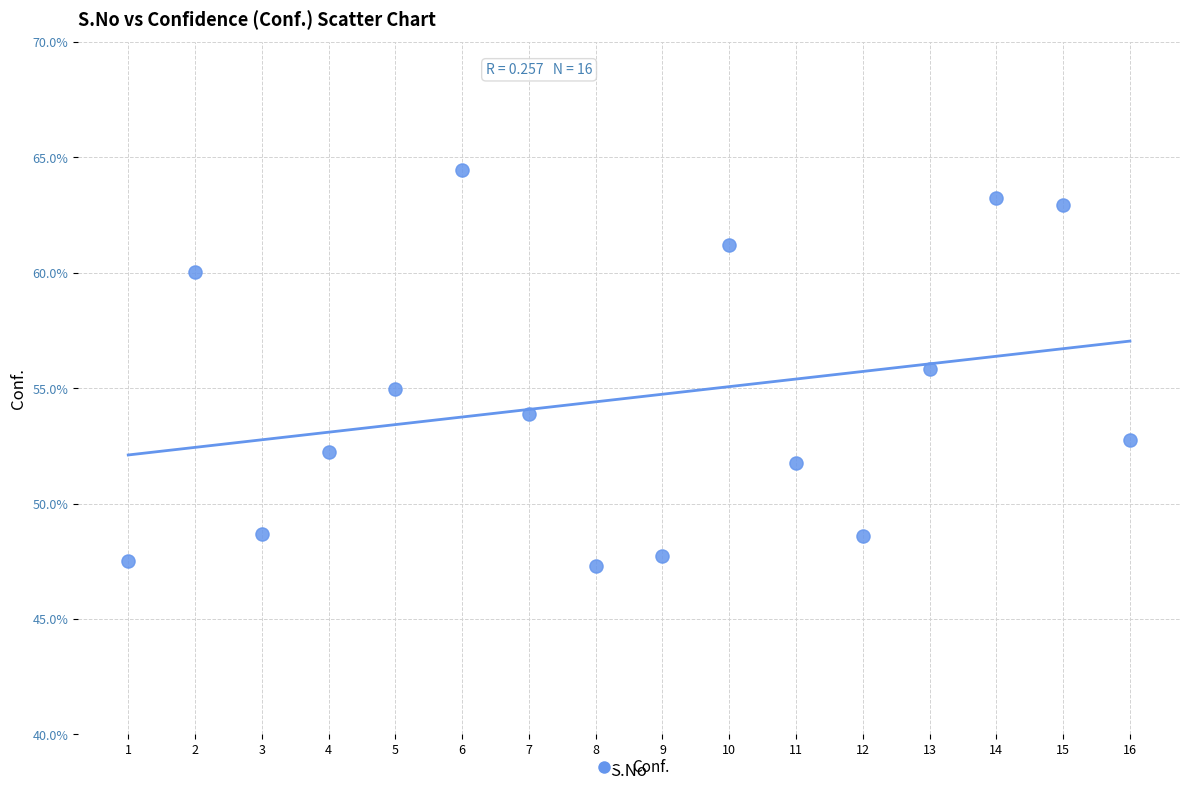

What is the range of Y values (max minus min)?

17.2